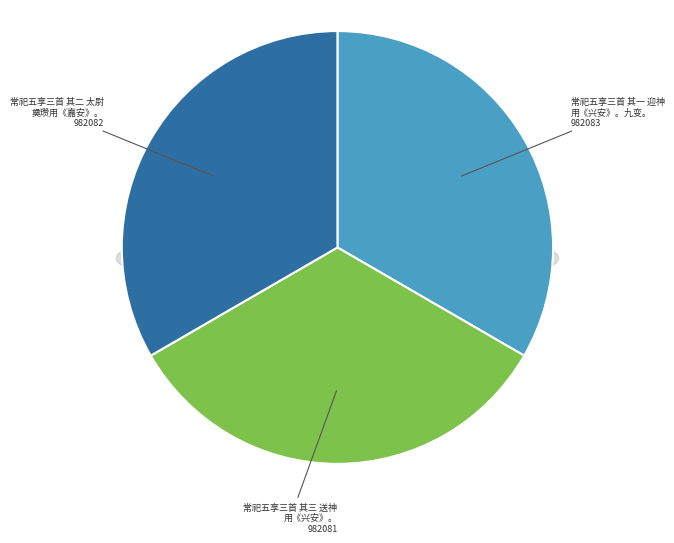

To the nearest percent, what percentage of the pie is 常祀五享三首 其三 送神用《兴安》。?

33%